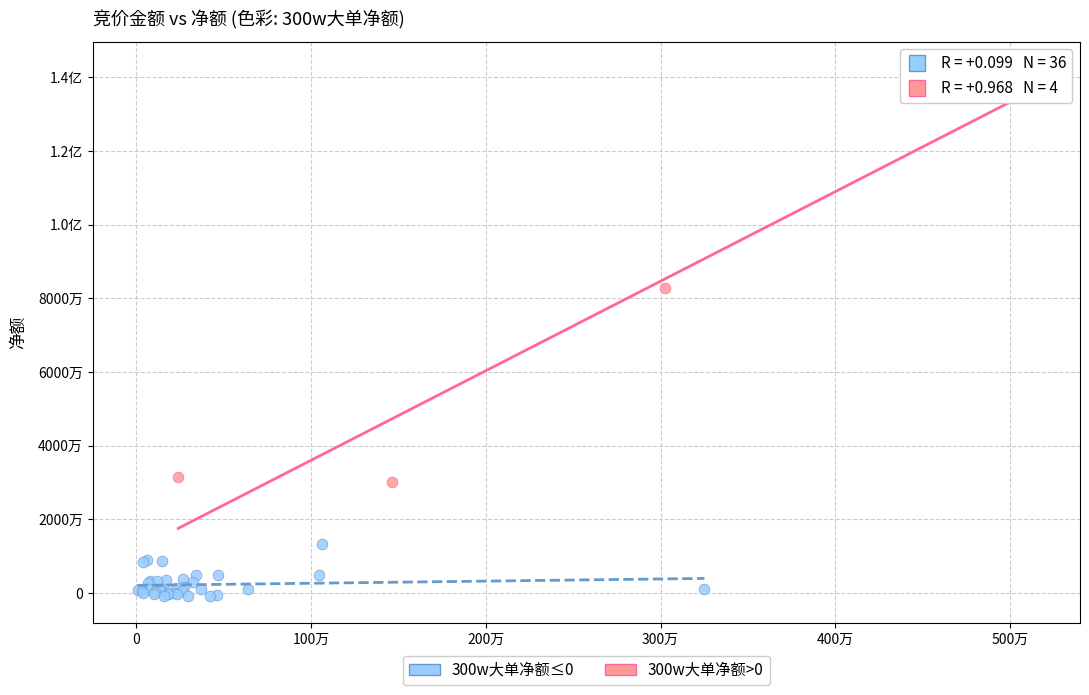

What are all the series names shown in the legend?

300w大单净额≤0, 300w大单净额>0